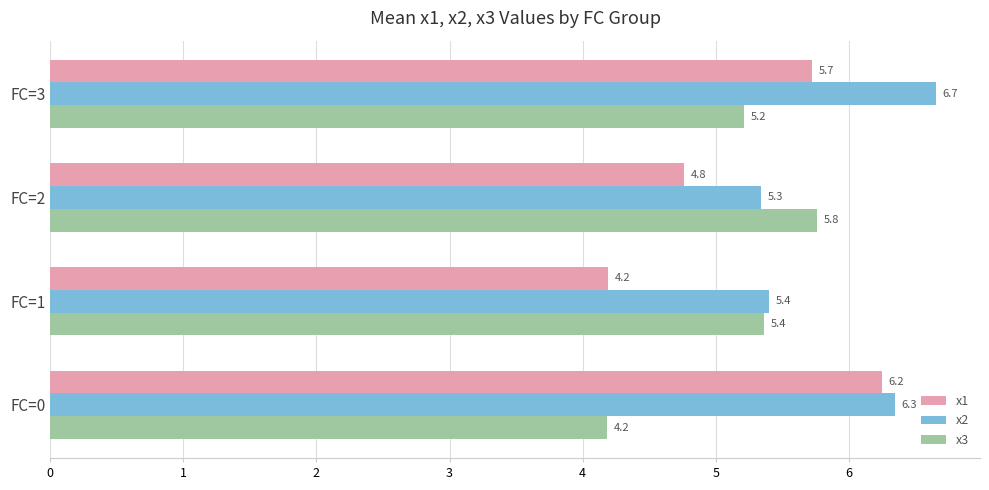

How many data points does each series have?

4